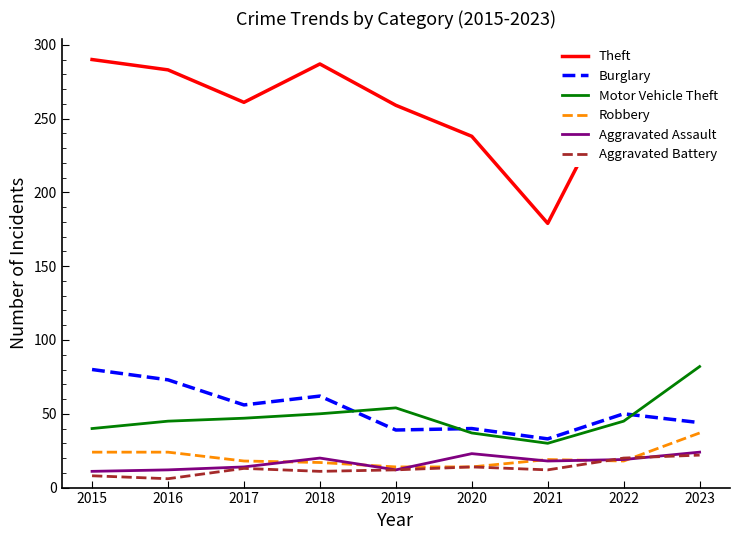

True or false: Motor Vehicle Theft and Burglary cross at least once.

True